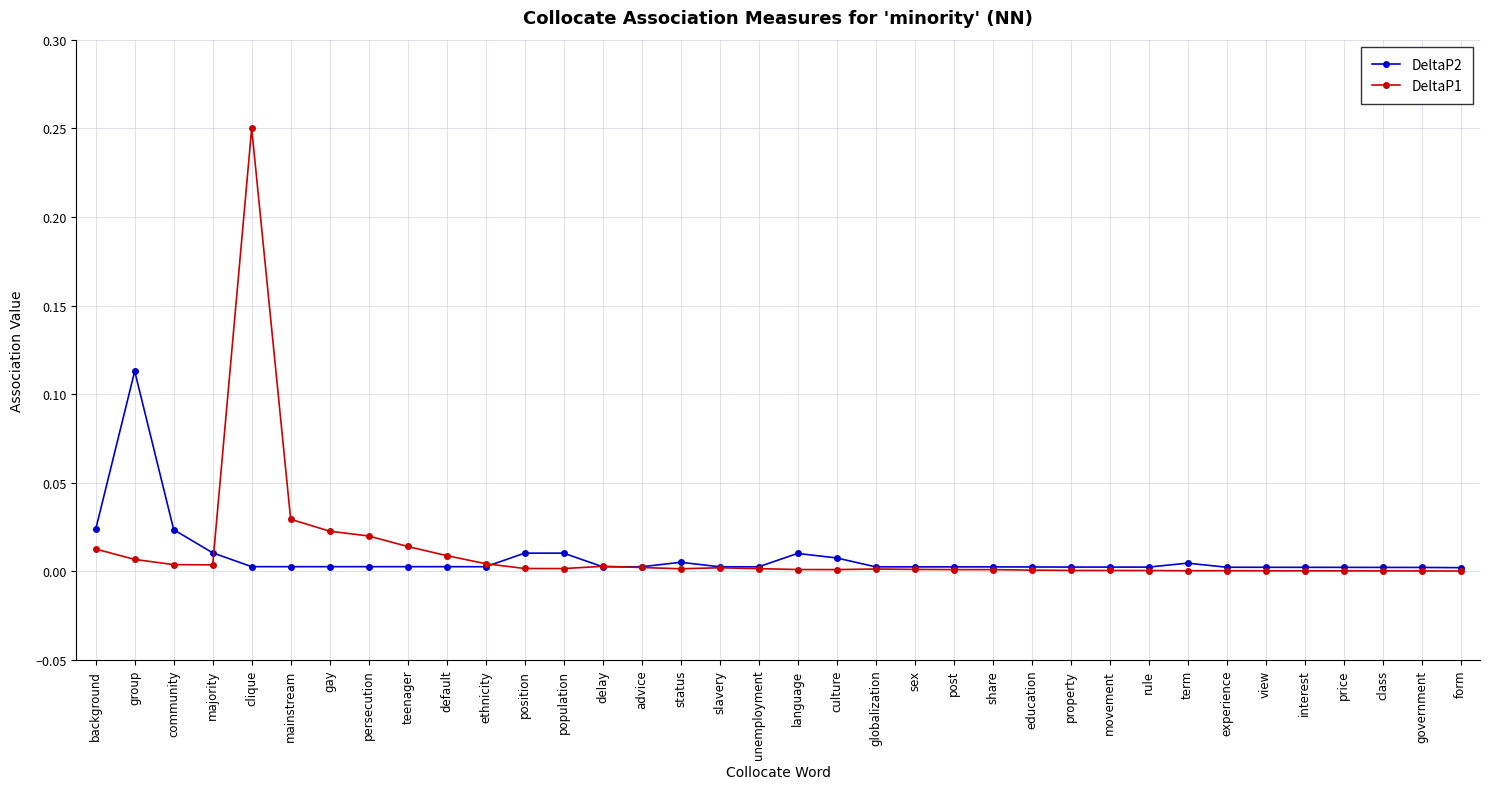

At which category is the sum across all series the highest?

clique